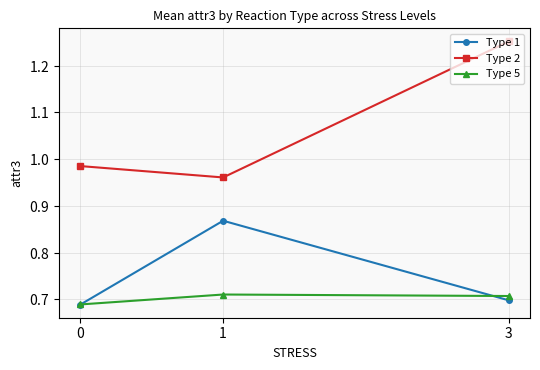

What is the maximum value shown in the chart?

1.3